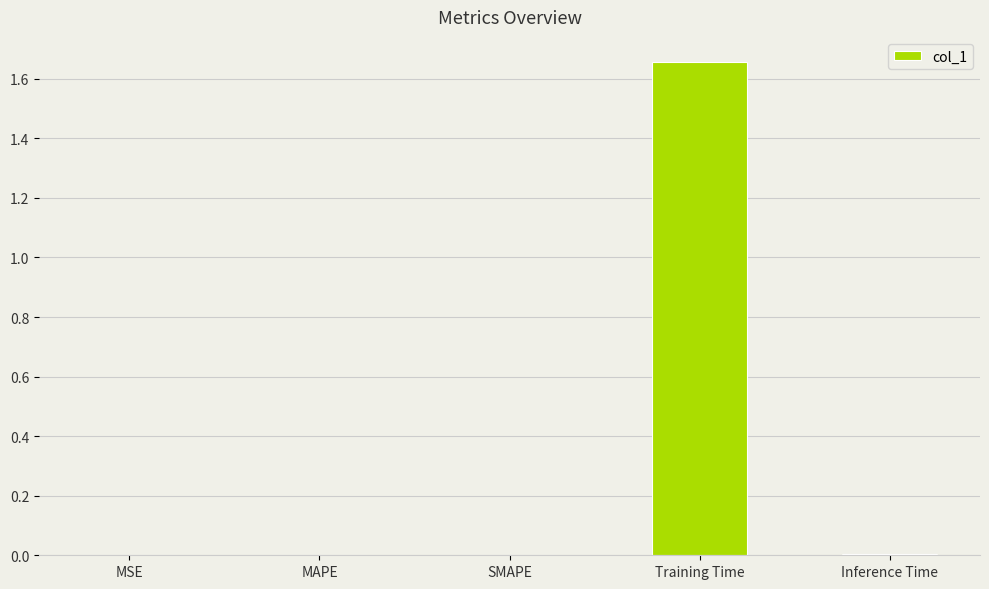

True or false: the data shows 0.0 at Inference Time.

True